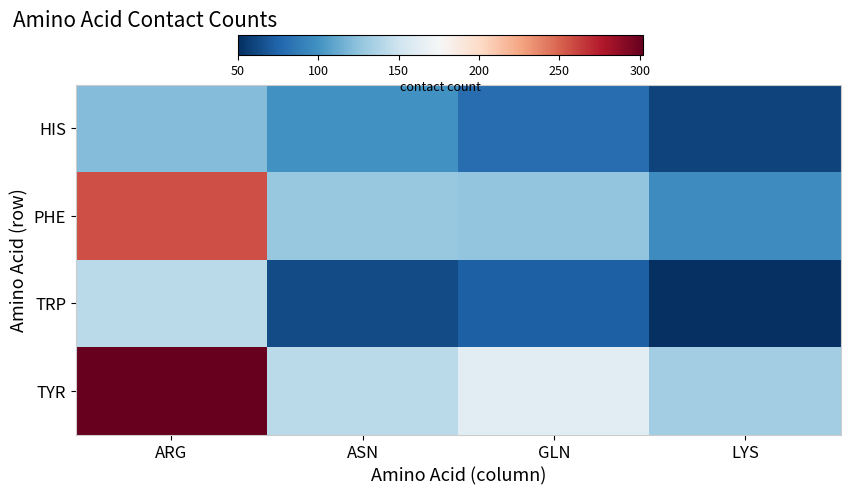

At which category is the sum across all series the highest?

ARG